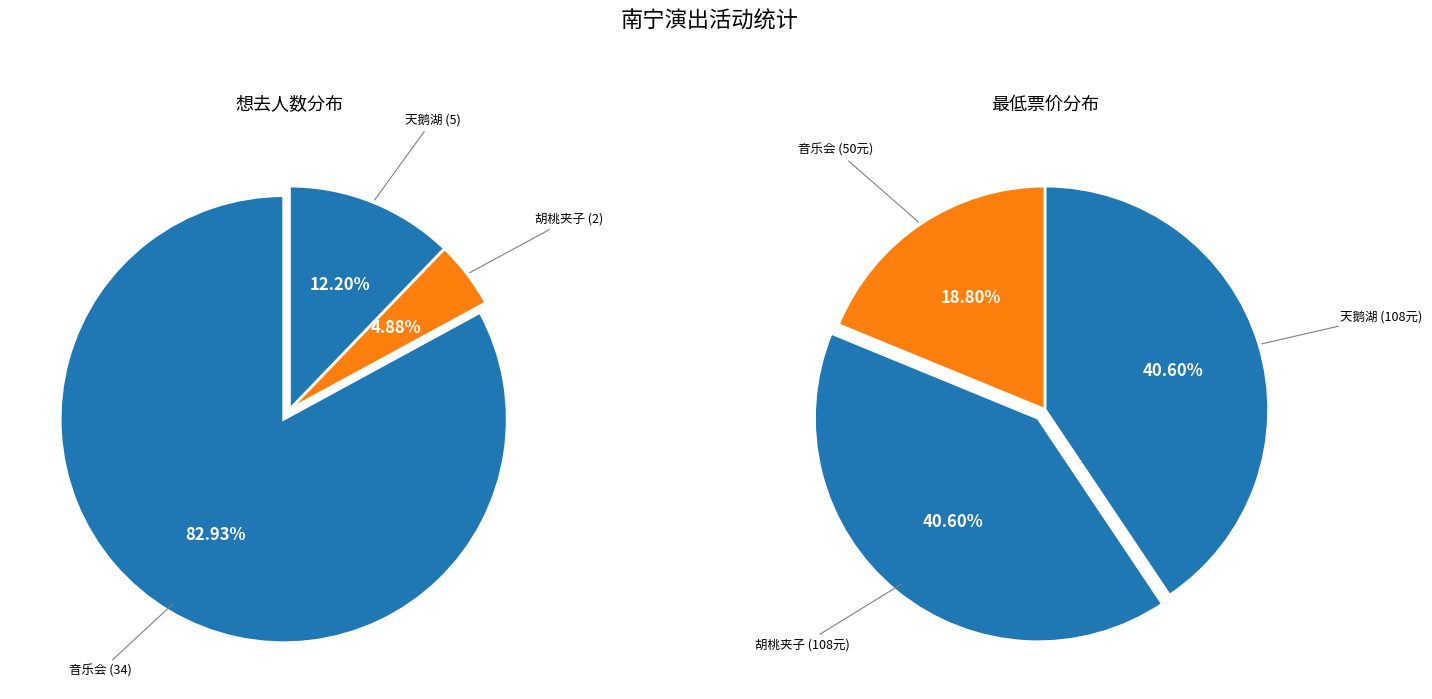

At 俄罗斯圣彼得堡古典芭蕾舞剧院《胡桃夹子》, list the series in order from smallest to largest.

想去人数, 最低票价